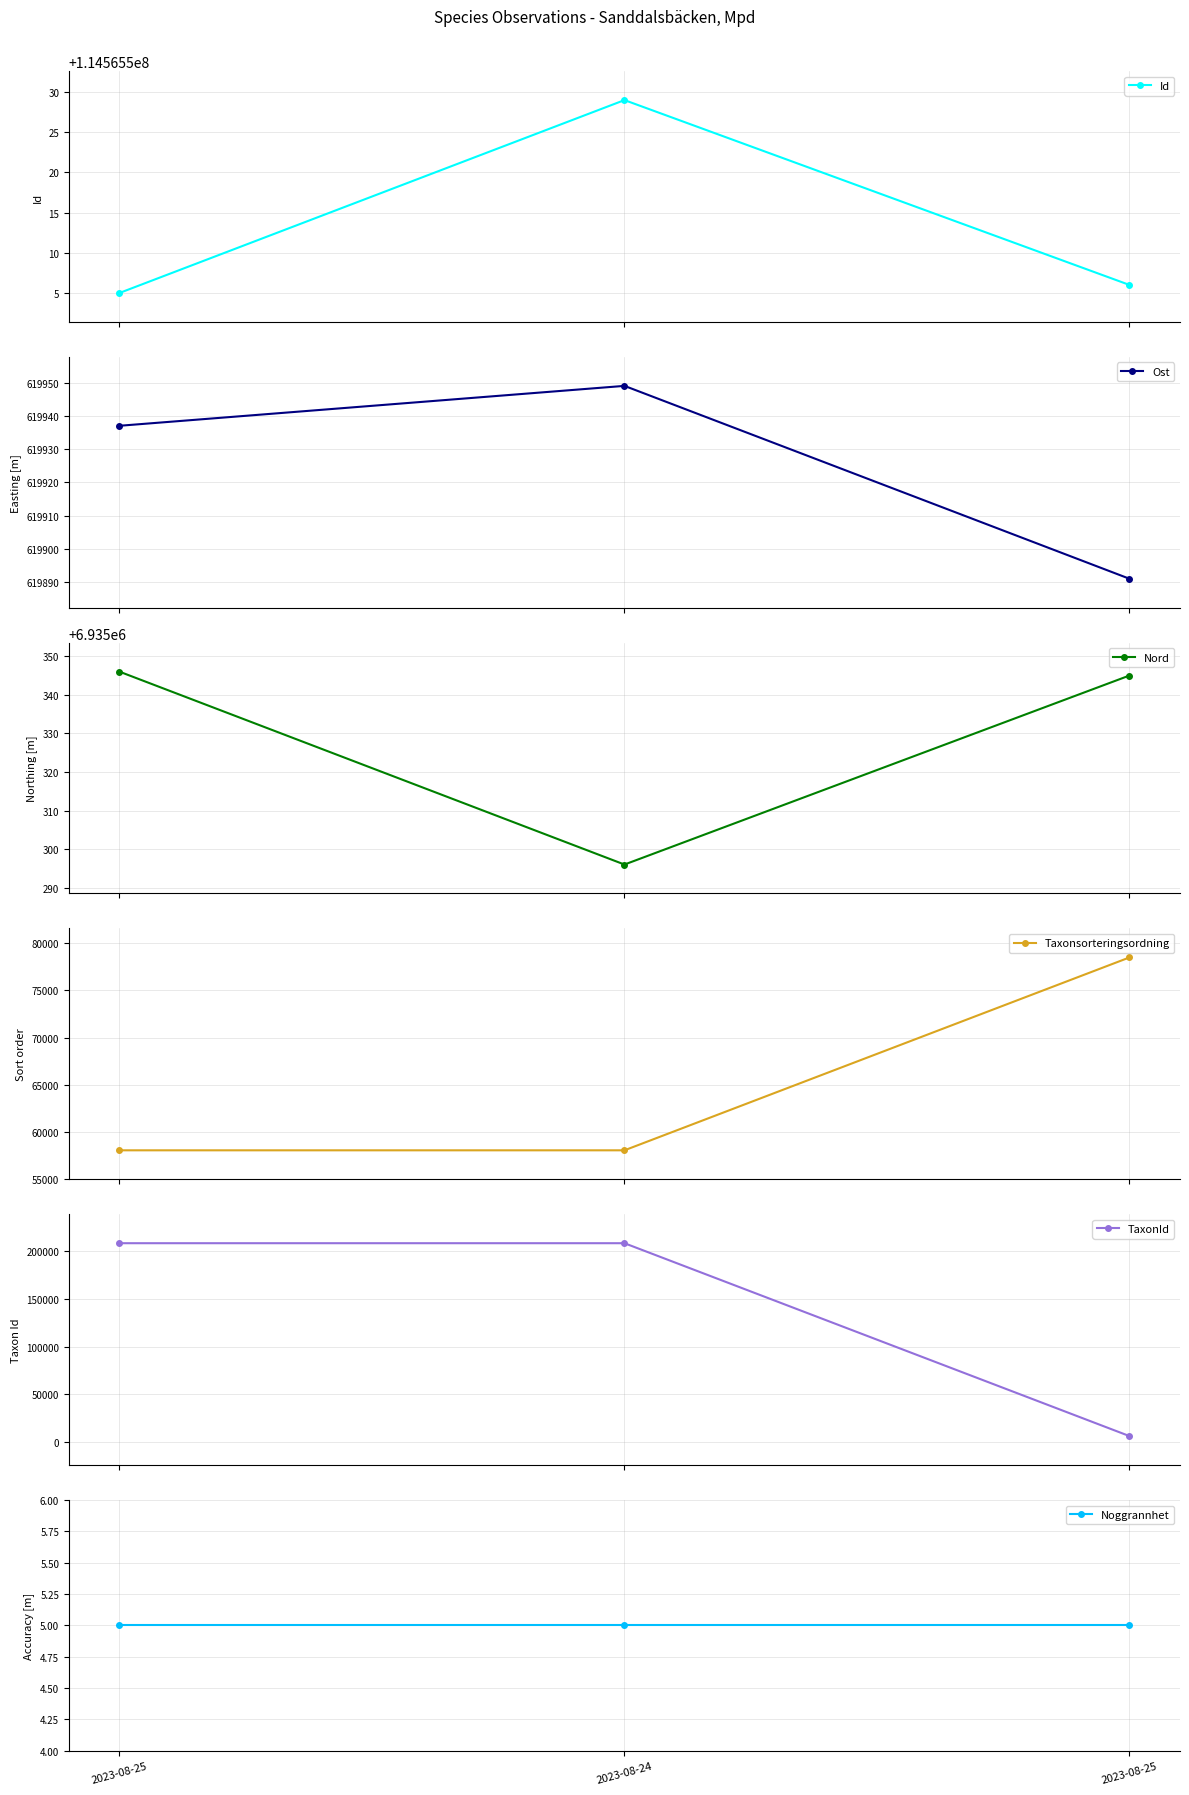

Read the Ost value at 2023-08-24, to the nearest 5.

619950